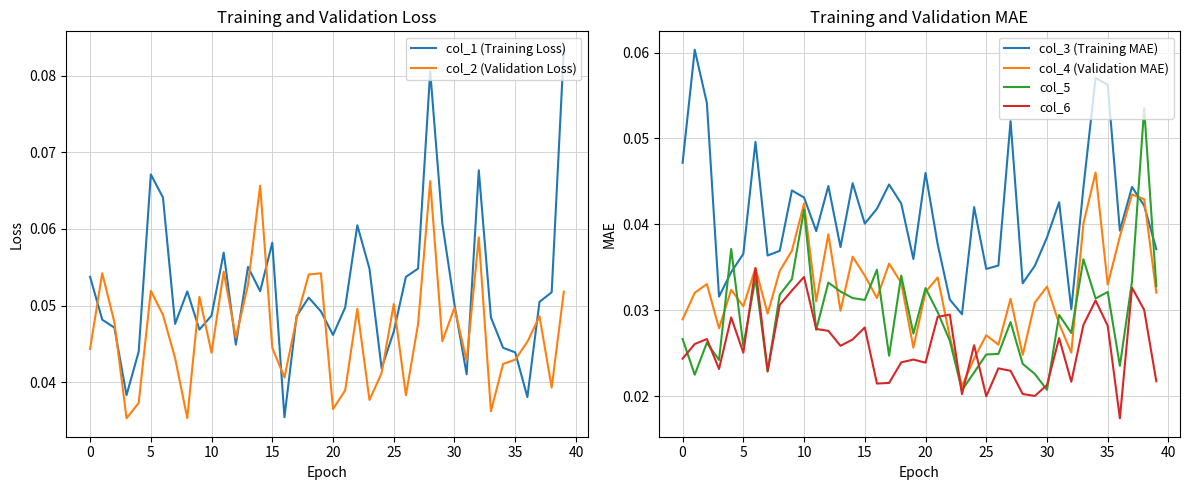

True or false: col_2 (Validation Loss) has a value of 0.1 at 13.

True